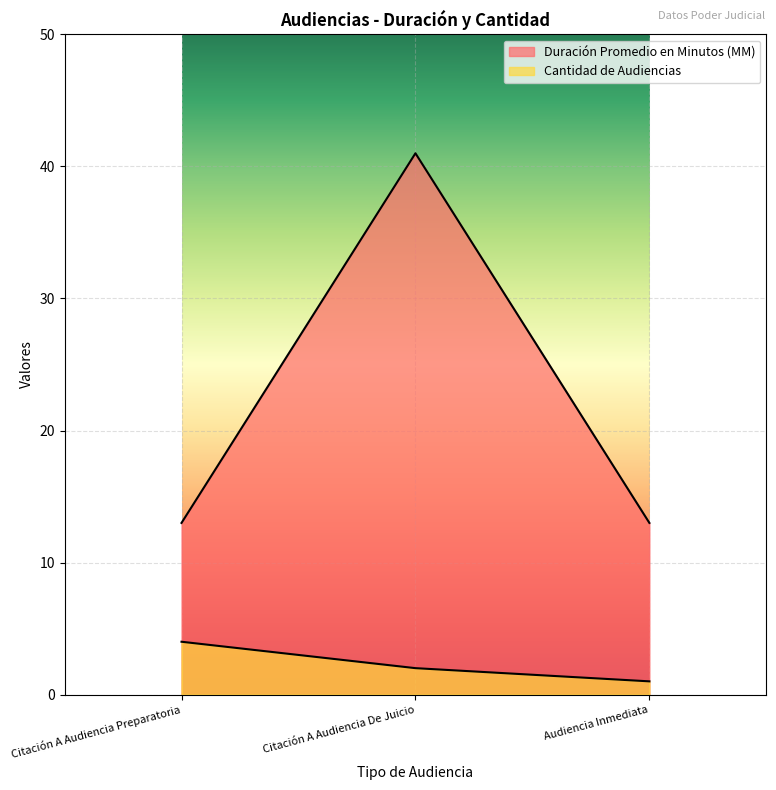

The Duración Promedio en Minutos (MM) series shows 41 at Citación A Audiencia De Juicio. True or false?

True